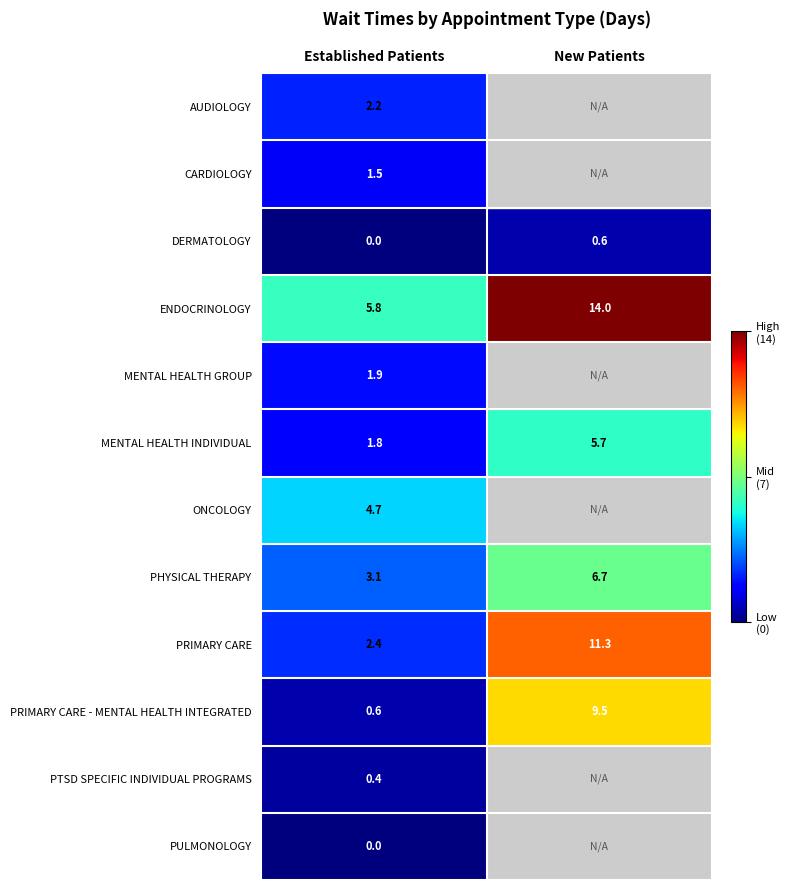

Is it true that CARDIOLOGY equals 1.5 at Established Patients?

True